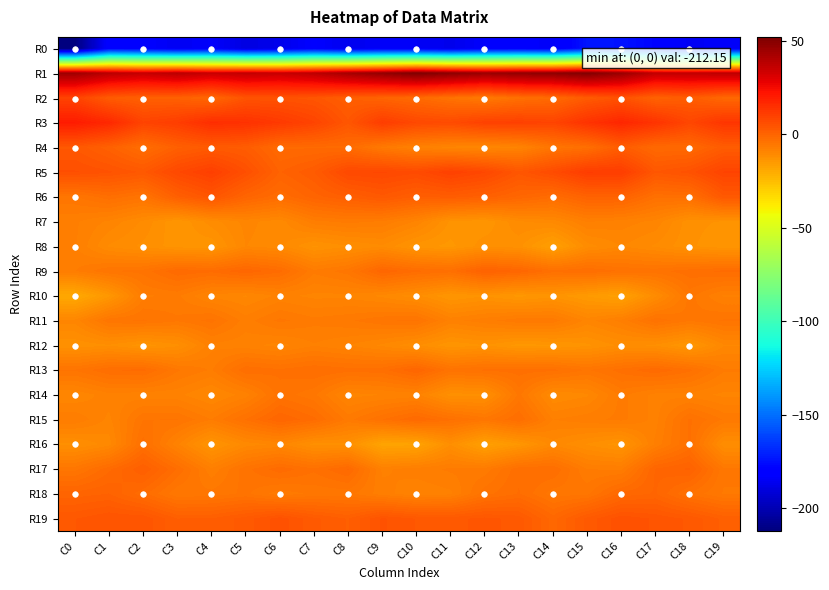

Rank the series at C17 from lowest to highest value.

R0, R12, R10, R8, R7, R15, R14, R16, R9, R11, R6, R13, R4, R18, R17, R2, R5, R19, R3, R1